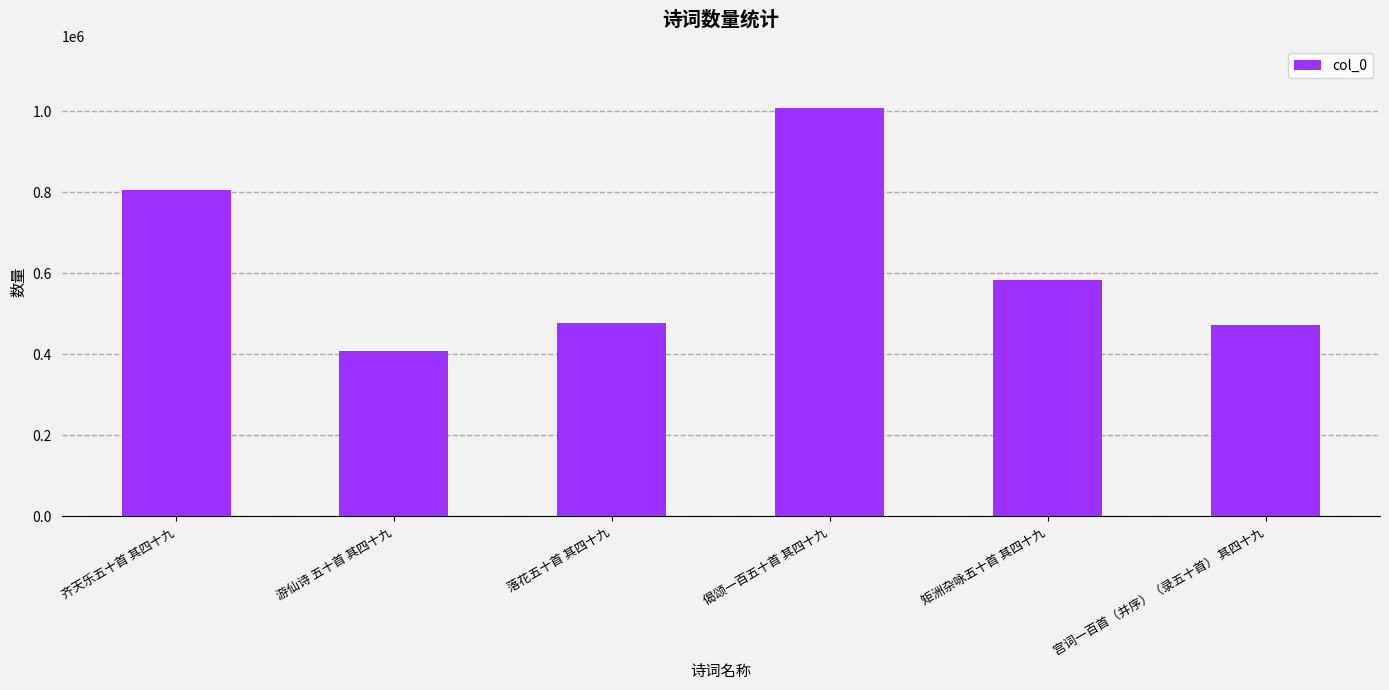

What position from the left is 落花五十首 其四十九?

3